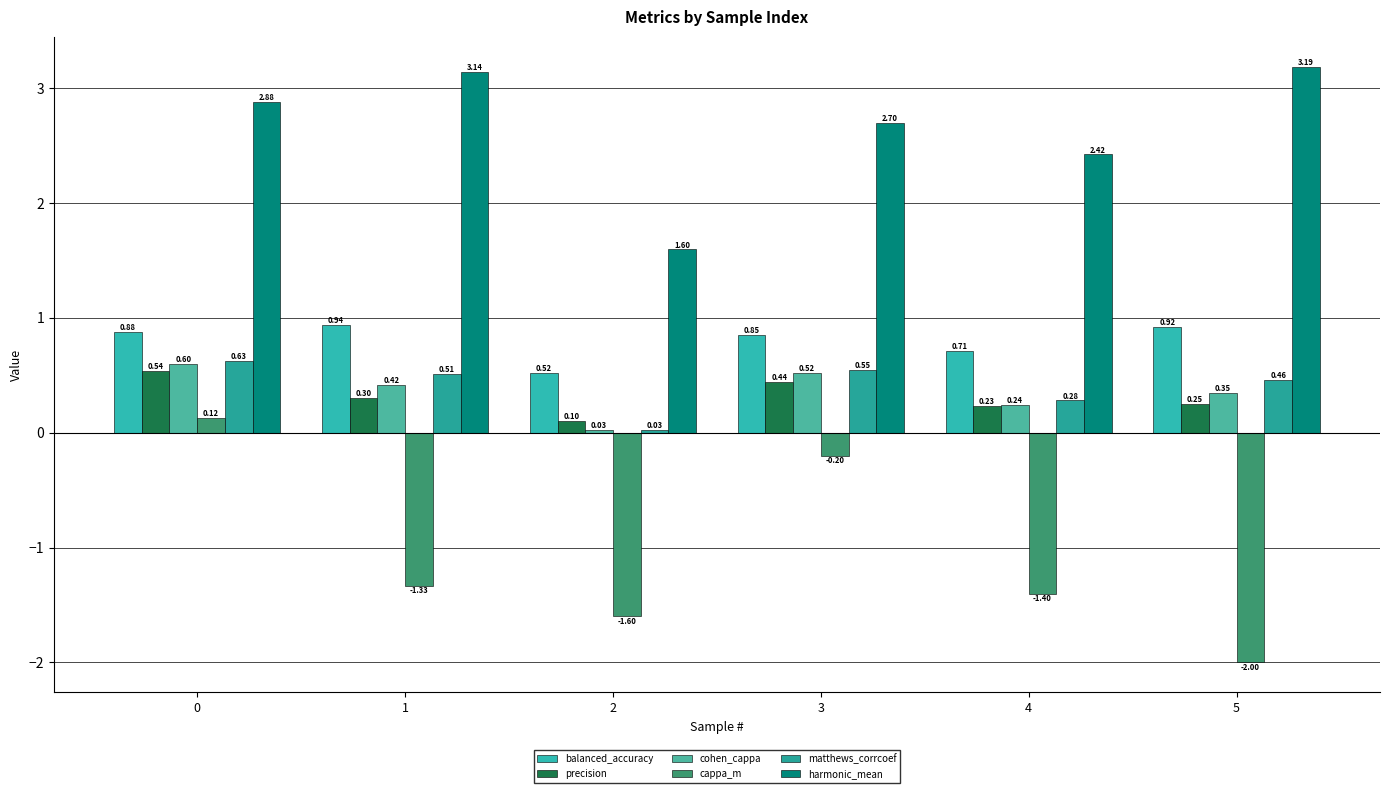

How many series are shown in this chart?

6